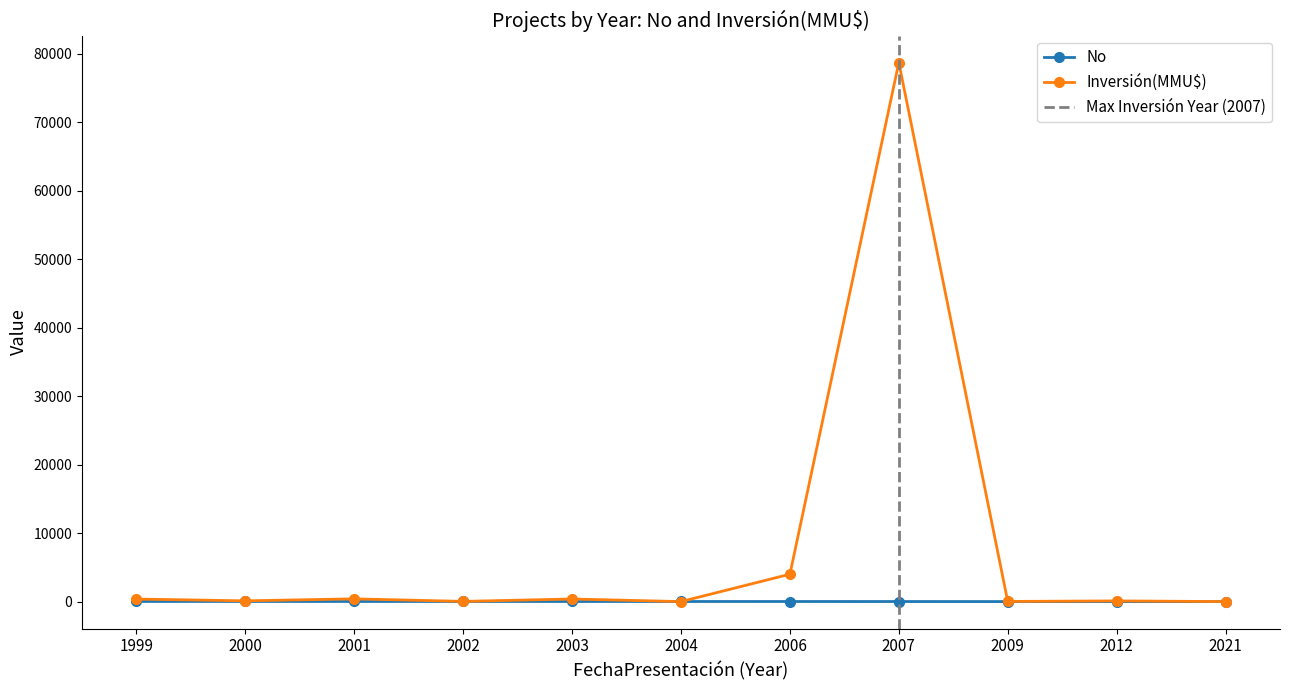

At which label is No closest to 10?

2007